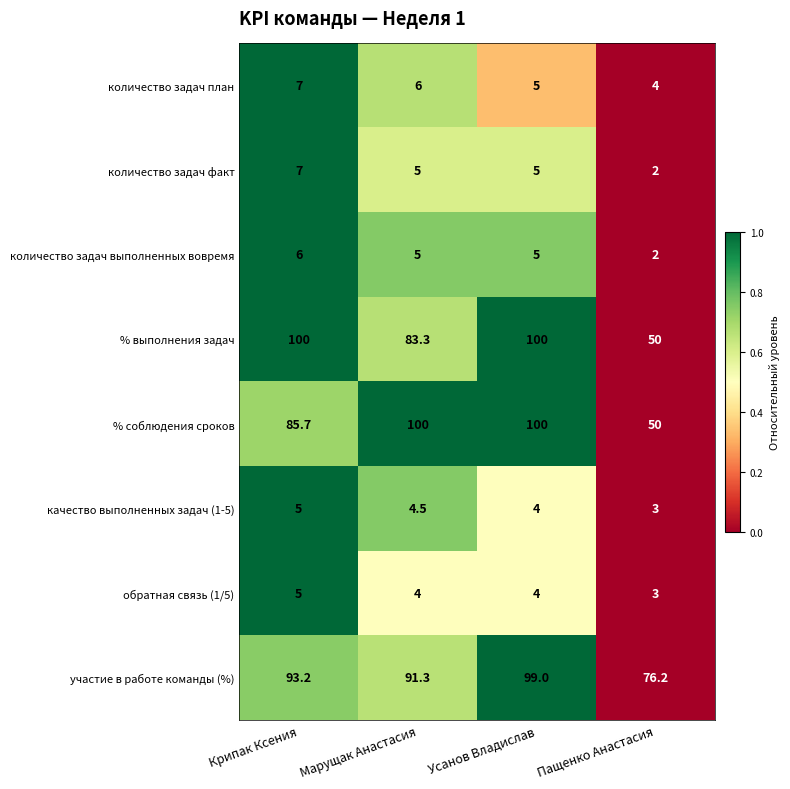

At which category does the chart reach its minimum across all series?

Пащенко Анастасия